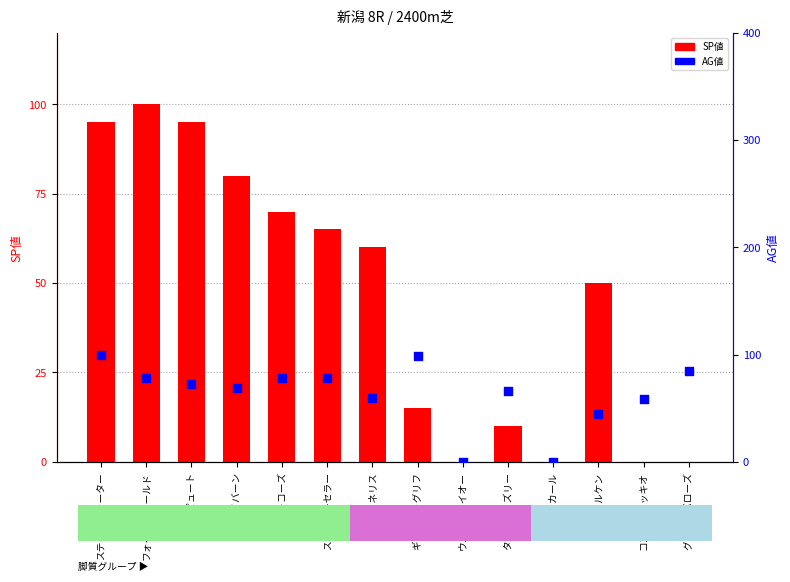

Which series has the widest spread of Y values?

SP値